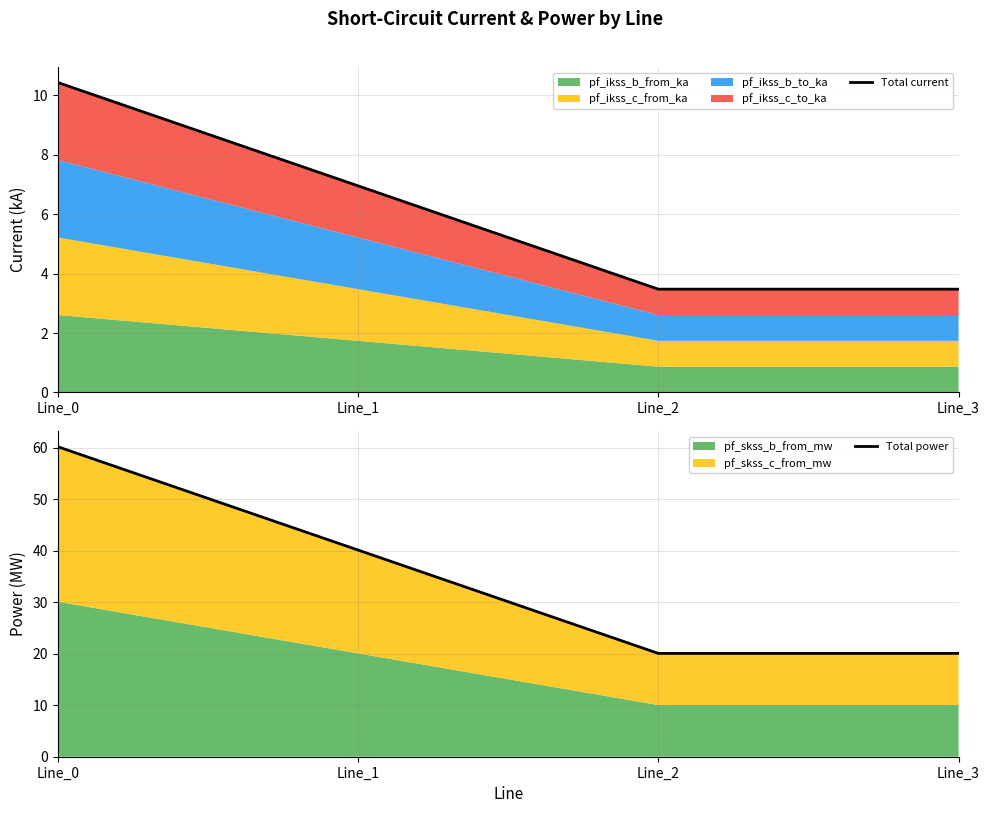

What is the value of the Total power point at the 1st from the left?

60.2